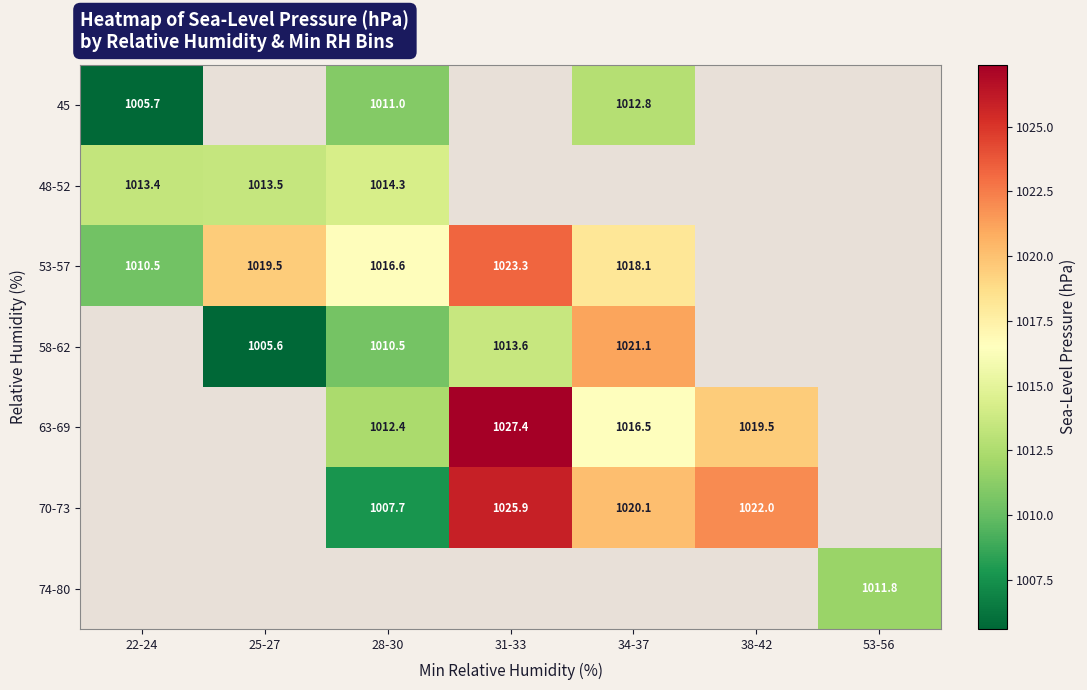

What is the maximum value shown in the chart?

1027.4